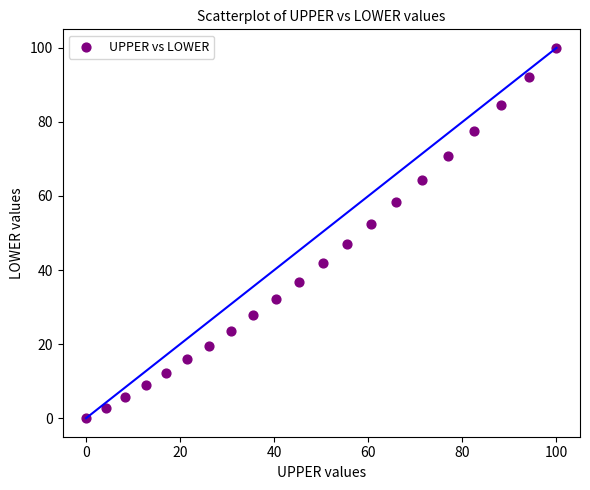

What is the range of X values (max minus min)?

100.0